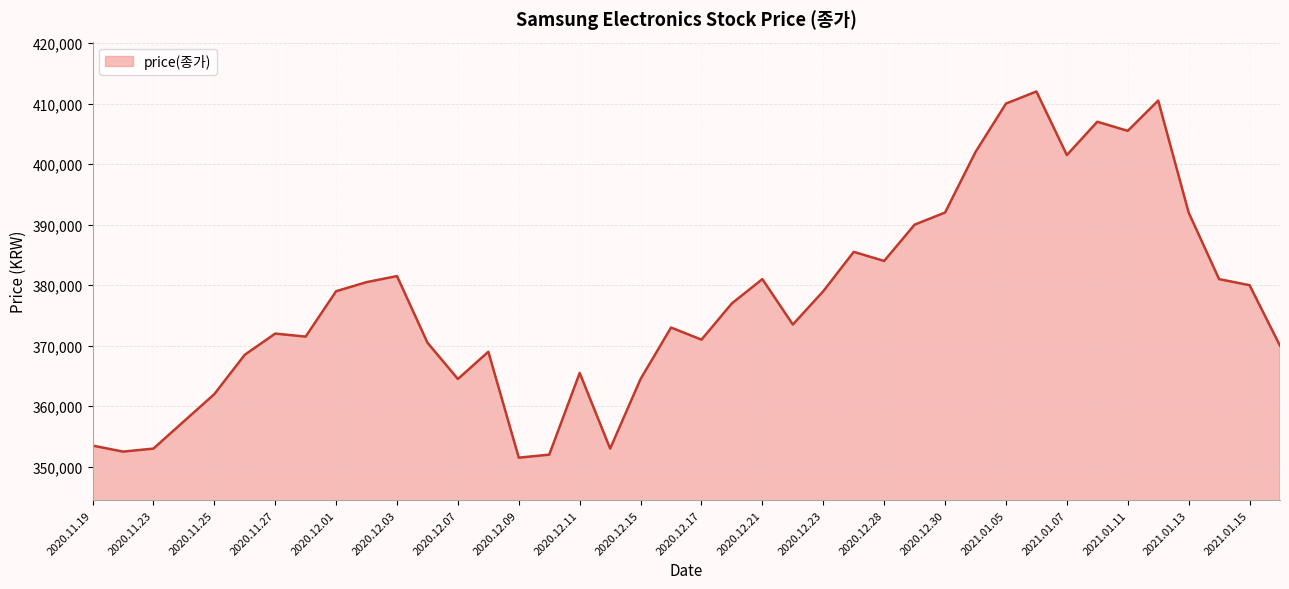

How many lines are shown in the chart?

1